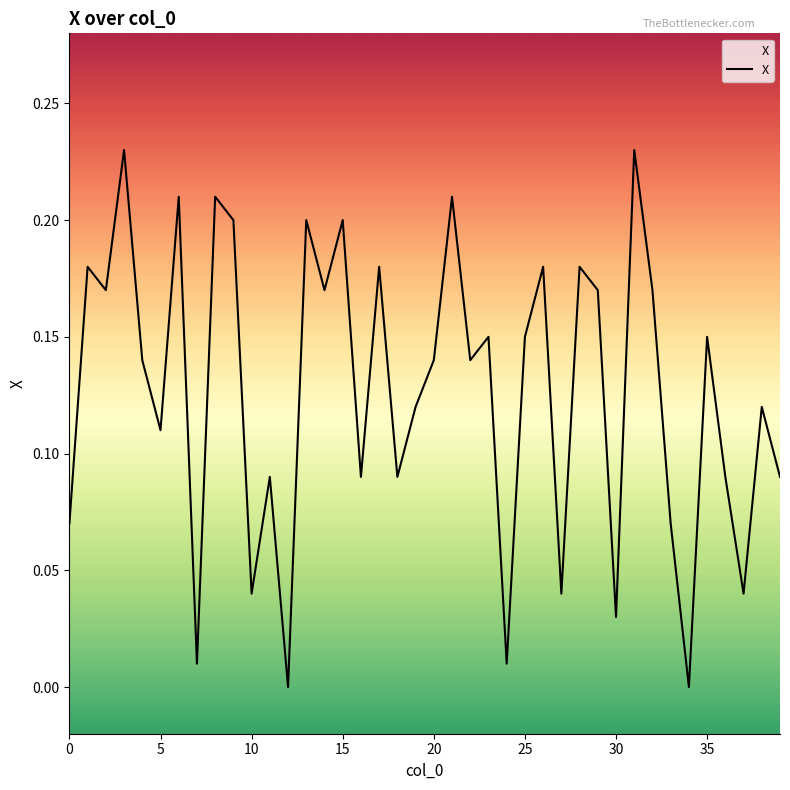

Which has a higher value, 10 or 15?

15